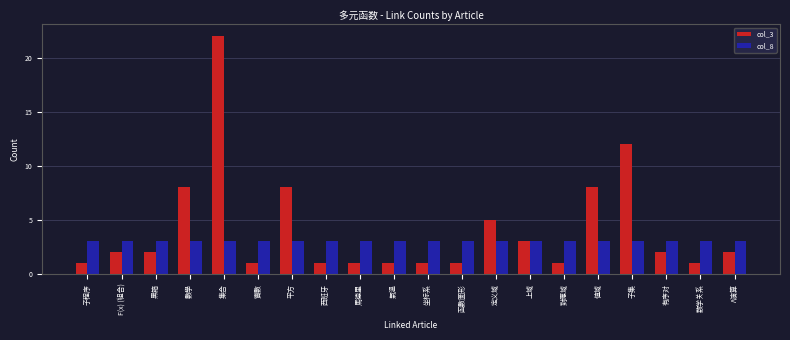

Which series has the largest total across all categories?

col_3